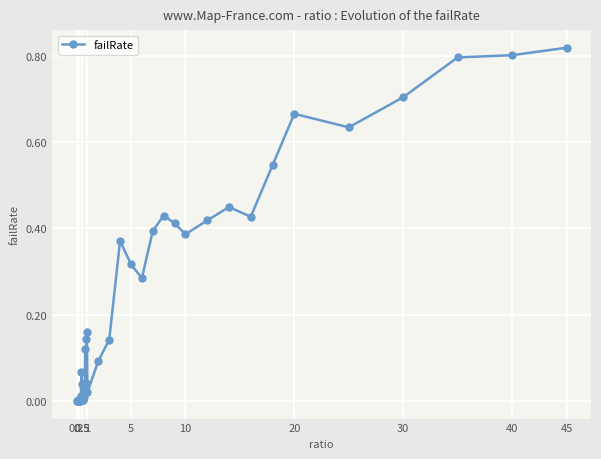

True or false: the data has more than 2 interior local peaks.

True